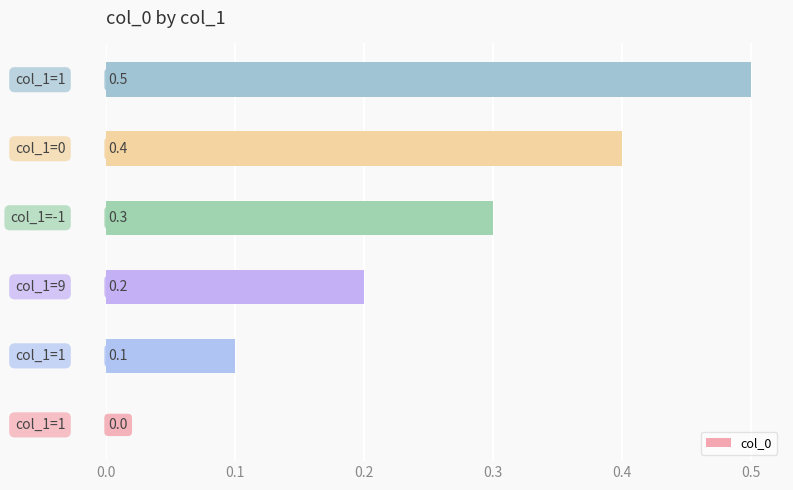

What is the sum of all values?

1.5